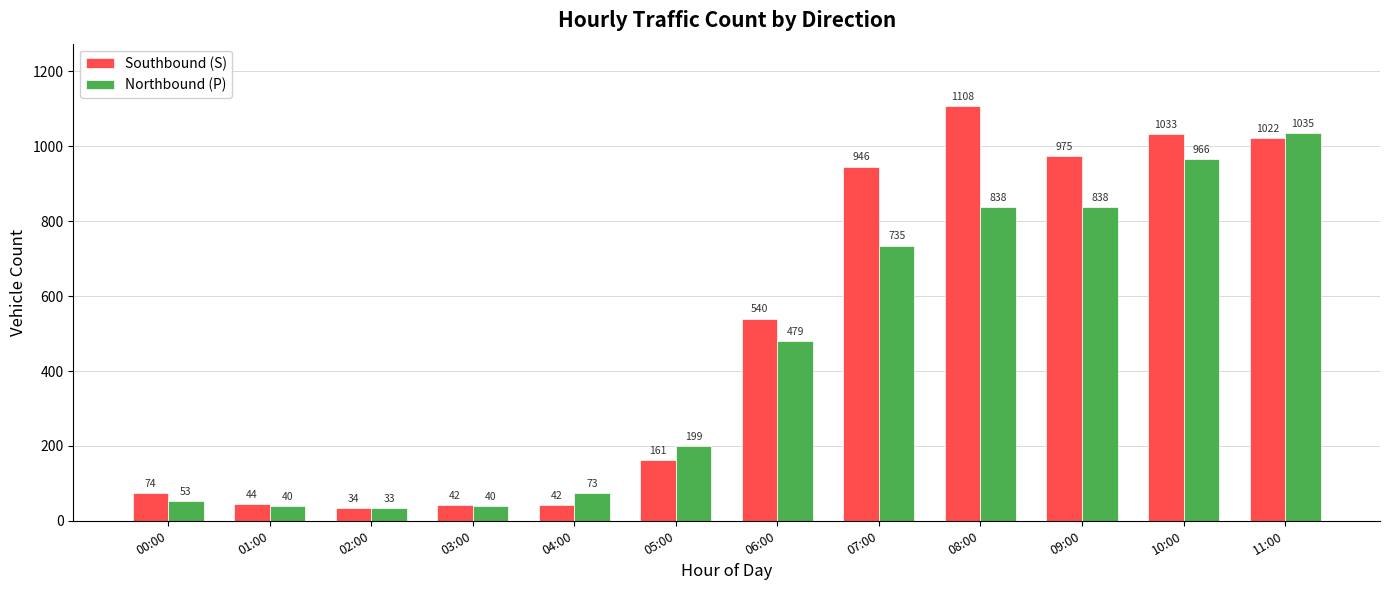

Reading right to left, extract all data points from this chart.

Southbound (S): 11:00=1022	10:00=1033	09:00=975	08:00=1108	07:00=946	06:00=540	05:00=161	04:00=42	03:00=42	02:00=34	01:00=44	00:00=74
Northbound (P): 11:00=1035	10:00=966	09:00=838	08:00=838	07:00=735	06:00=479	05:00=199	04:00=73	03:00=40	02:00=33	01:00=40	00:00=53